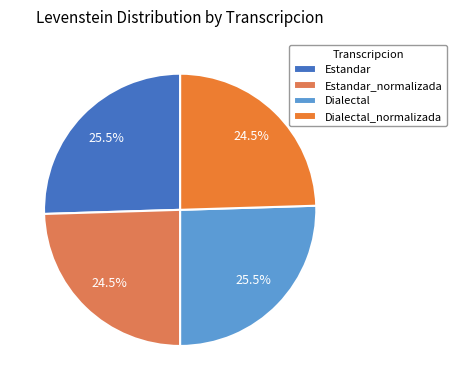

How many slices are in this pie chart?

4